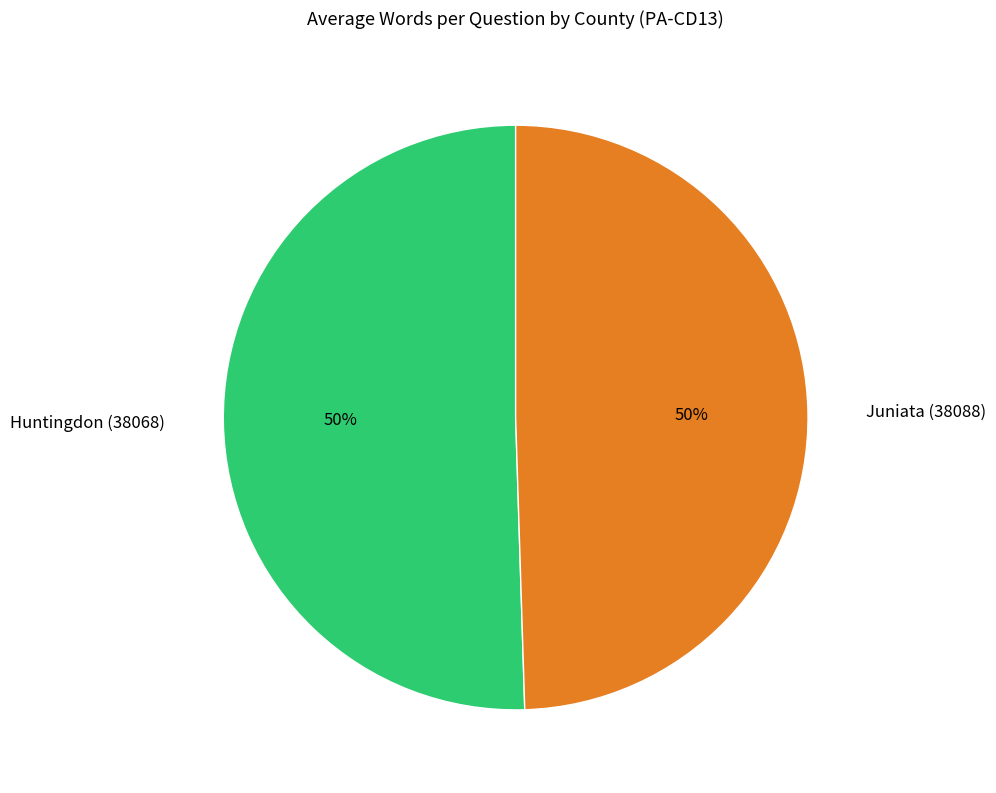

True or false: Huntingdon (38068) accounts for 60% of the total.

False